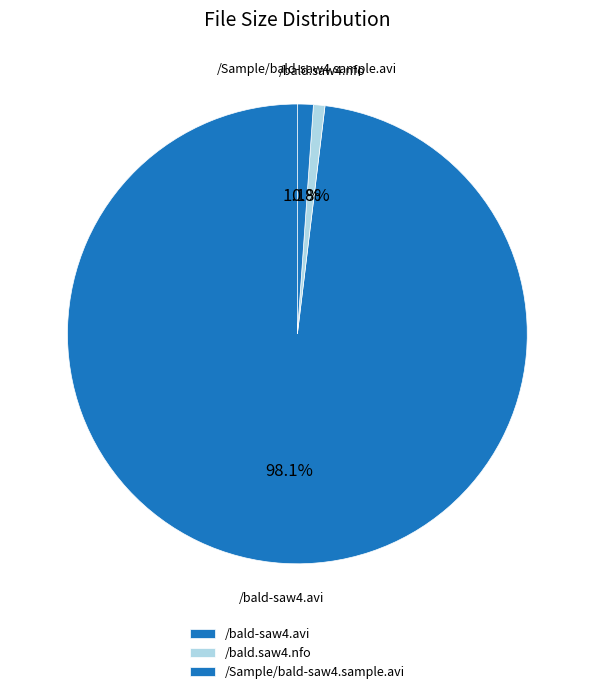

What percentage do /bald-saw4.avi and /Sample/bald-saw4.sample.avi together represent?

99.2%